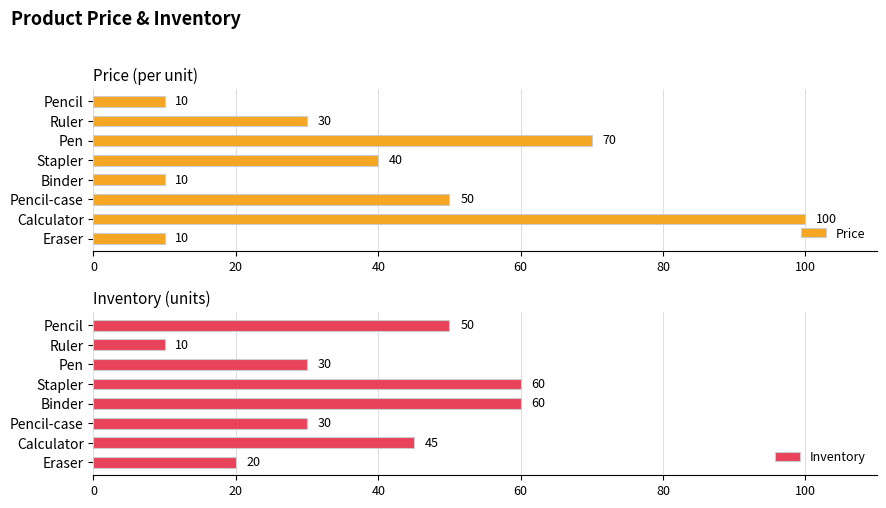

What is the value of the Inventory bar at the 5th from the left?

60